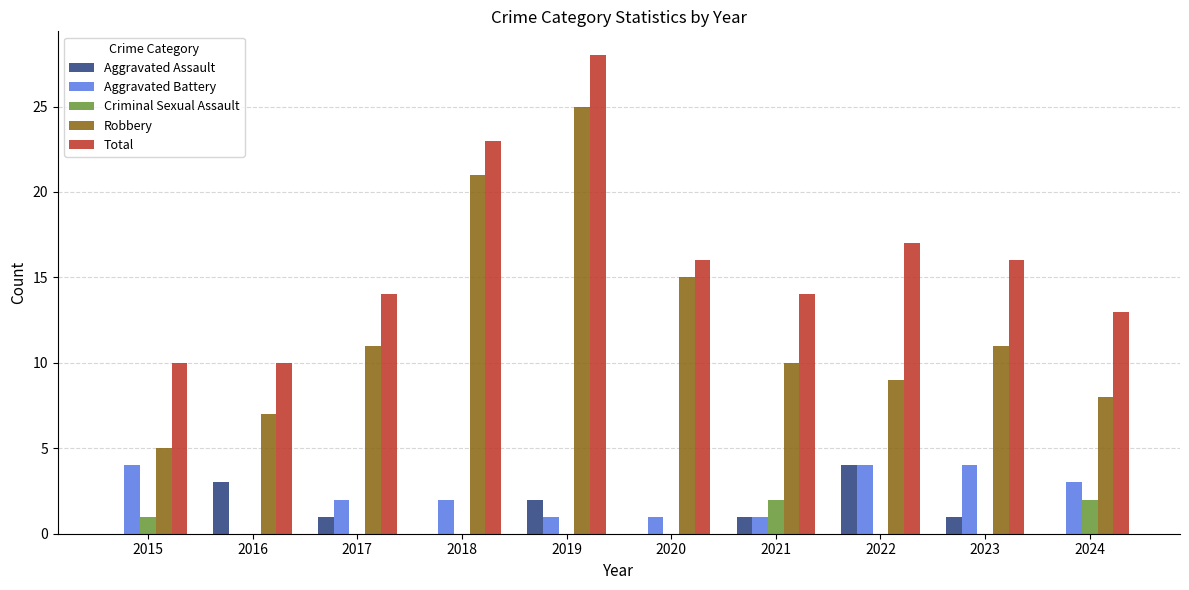

Is it true that Robbery equals 14 at 2018?

False